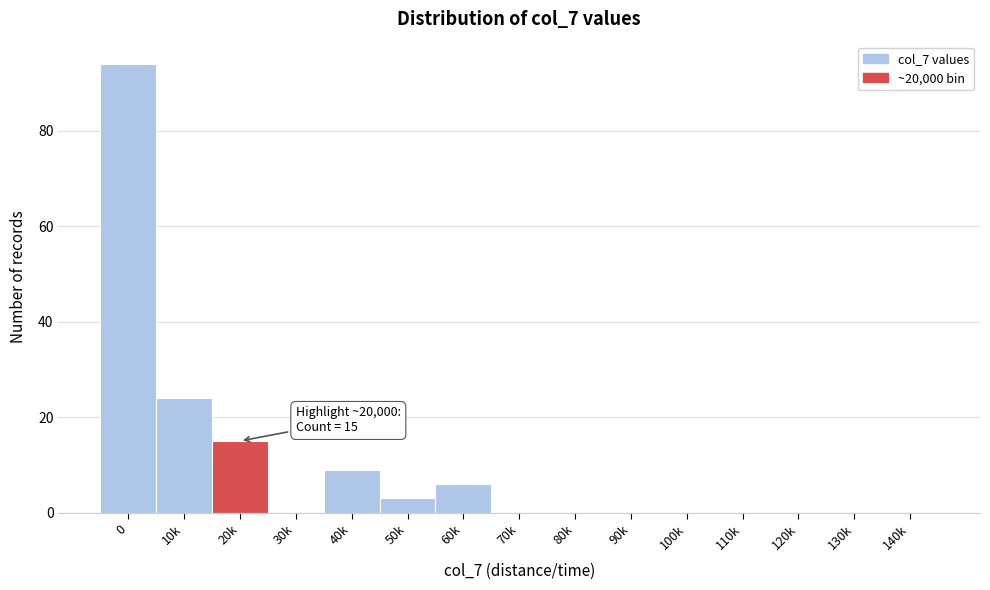

Reading right to left, extract all data points from this chart.

140k=0	130k=0	120k=0	110k=0	100k=0	90k=0	80k=0	70k=0	60k=6	50k=3	40k=9	30k=0	20k=15	10k=24	0=94